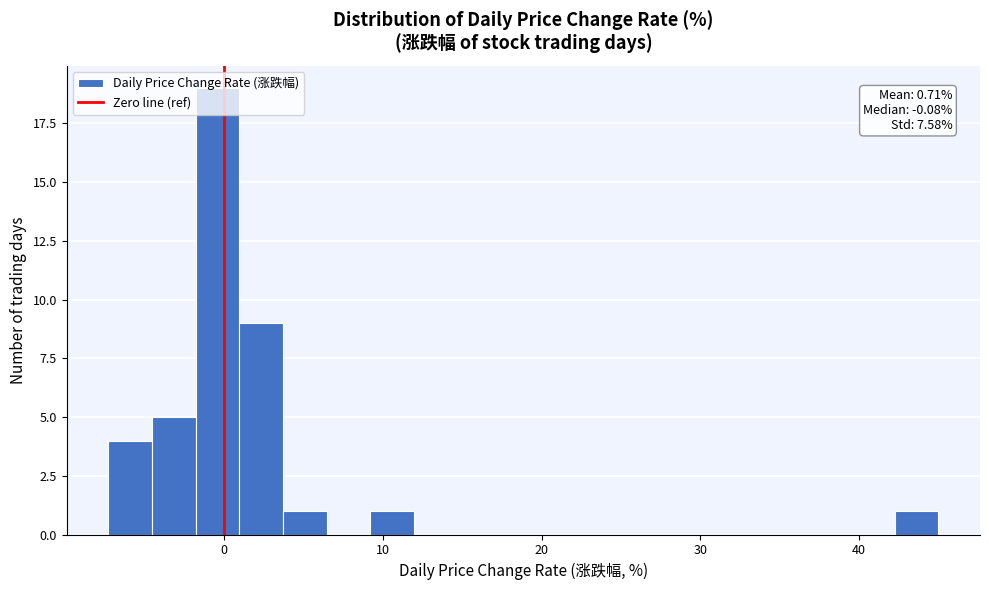

Read against the x-axis, roughly where is the centre of the tallest bar?

0